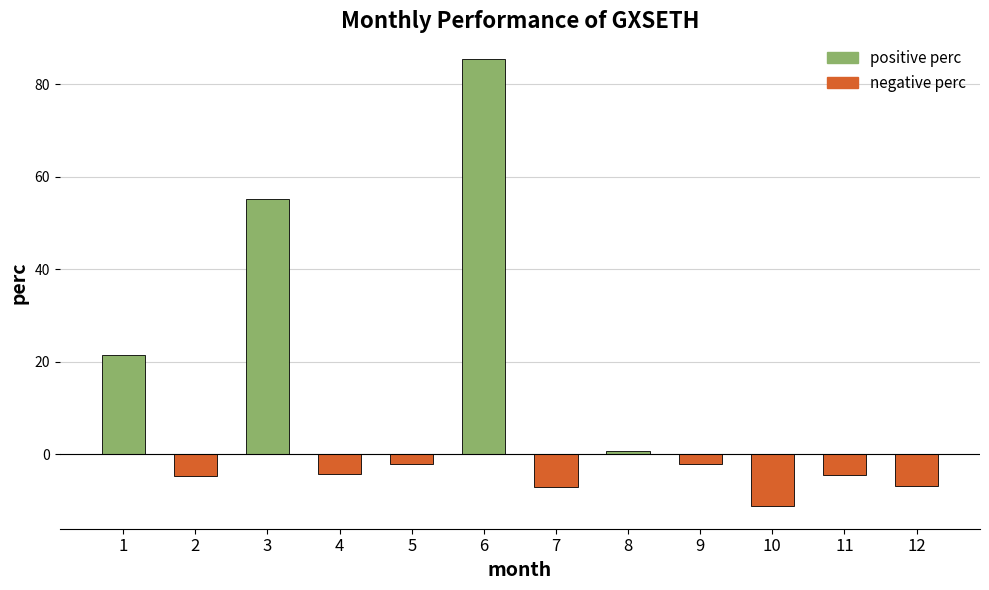

What is the approximate value at 7?

-7.2